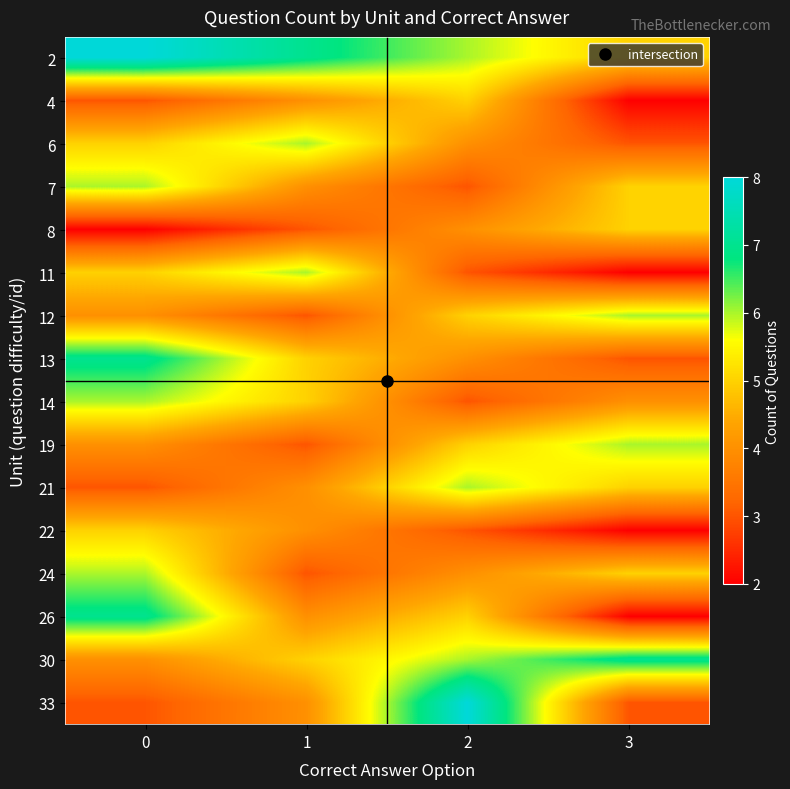

What is the spread (max minus min) of values at 2?

5